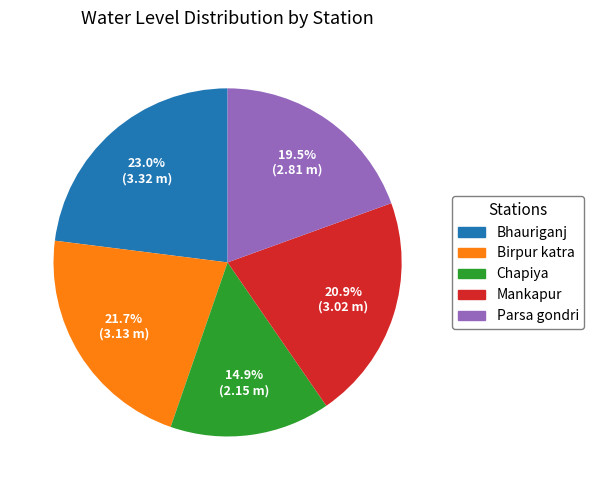

Which slice is the smallest?

Chapiya